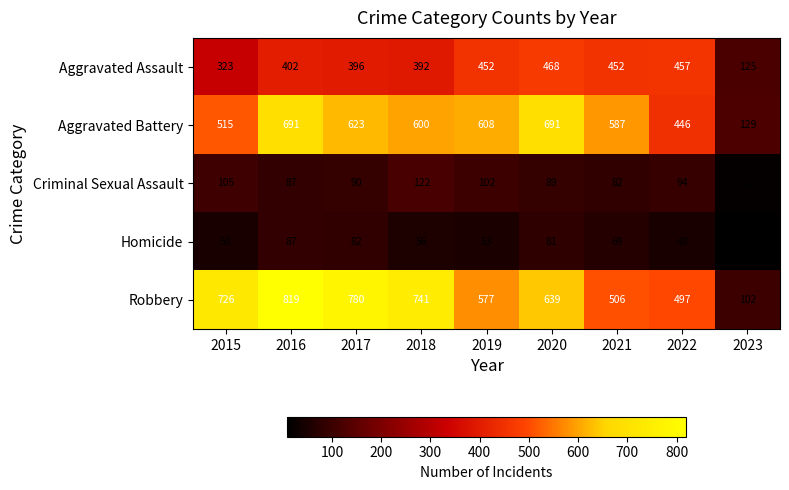

Rank the series by their maximum value, from lowest to highest.

Homicide, Criminal Sexual Assault, Aggravated Assault, Aggravated Battery, Robbery